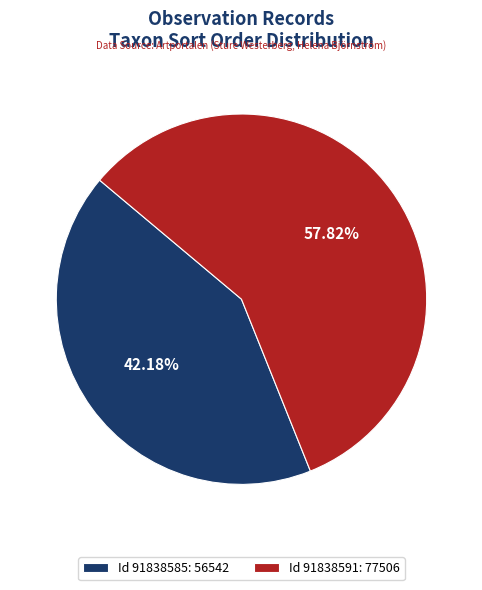

Which has a higher value, Id 91838585: 56542 or Id 91838591: 77506?

Id 91838591: 77506